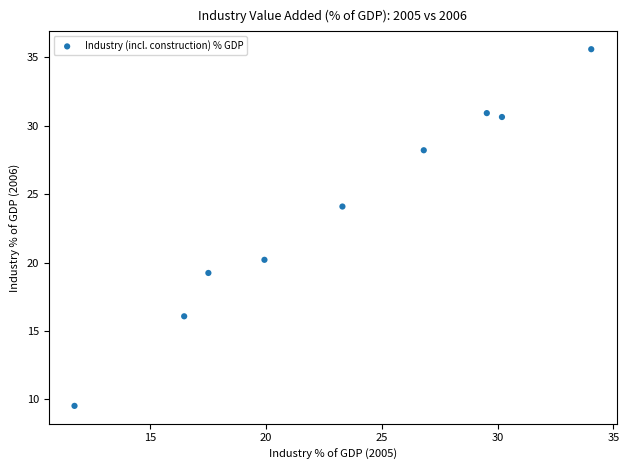

What Y value in the scatter plot is closest to 22?

20.2